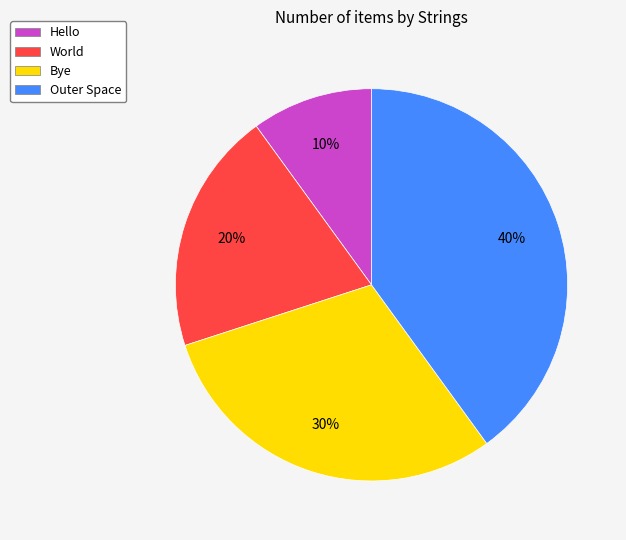

Count the number of slices in the pie.

4